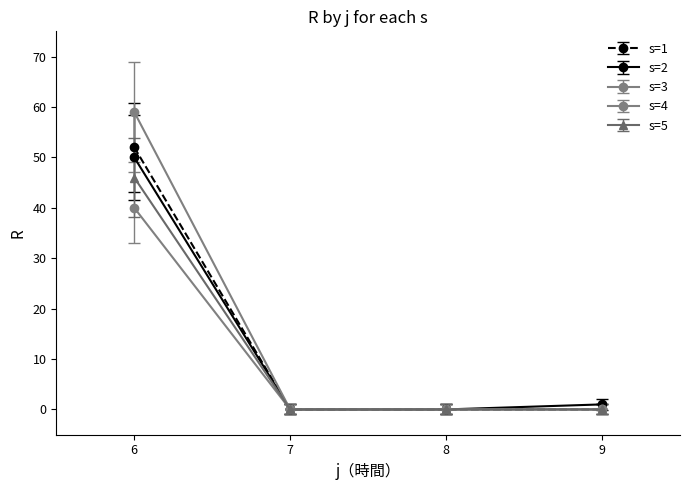

How many lines are shown in the chart?

5